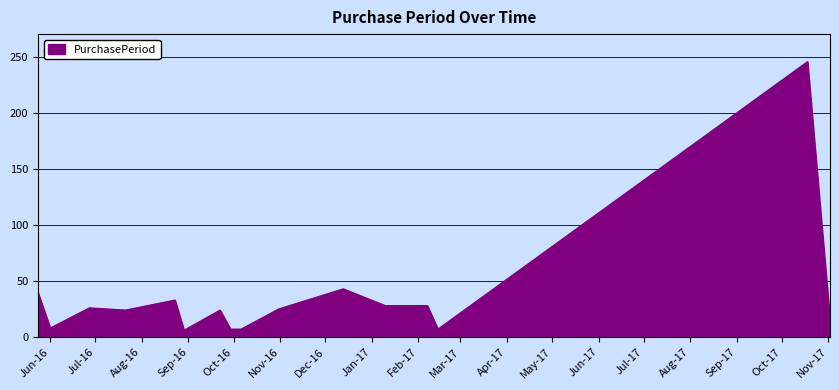

What is the difference between the maximum and minimum values?

240